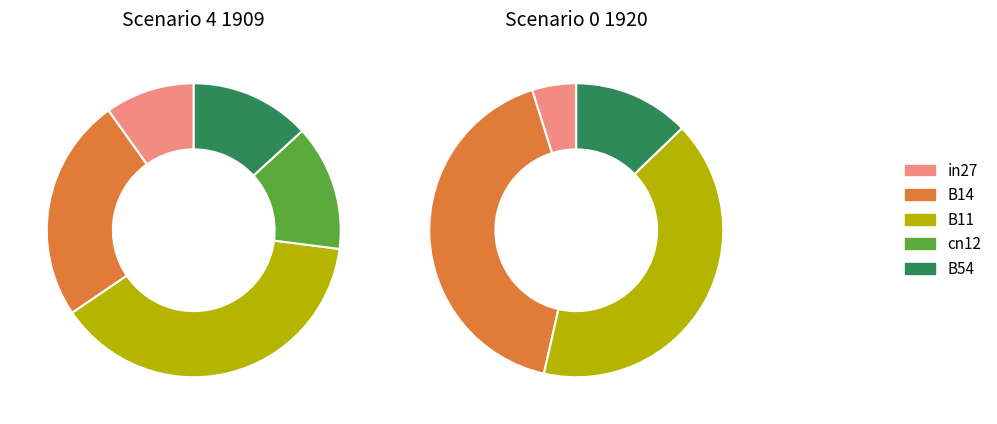

What percentage do B11 and B14 together represent?

63.1%